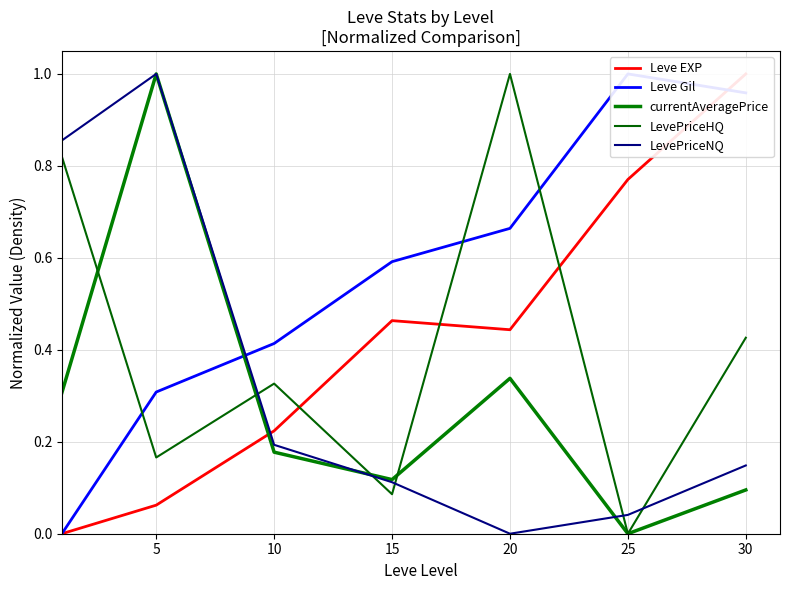

True or false: currentAveragePrice has more than 2 interior local peaks.

False